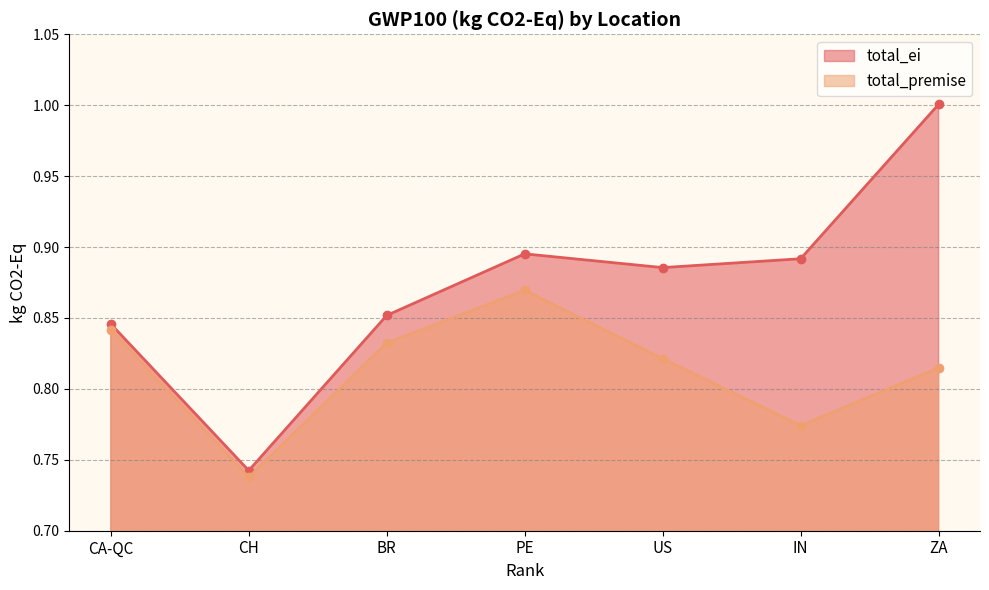

Where is the first local minimum for total_ei?

CH